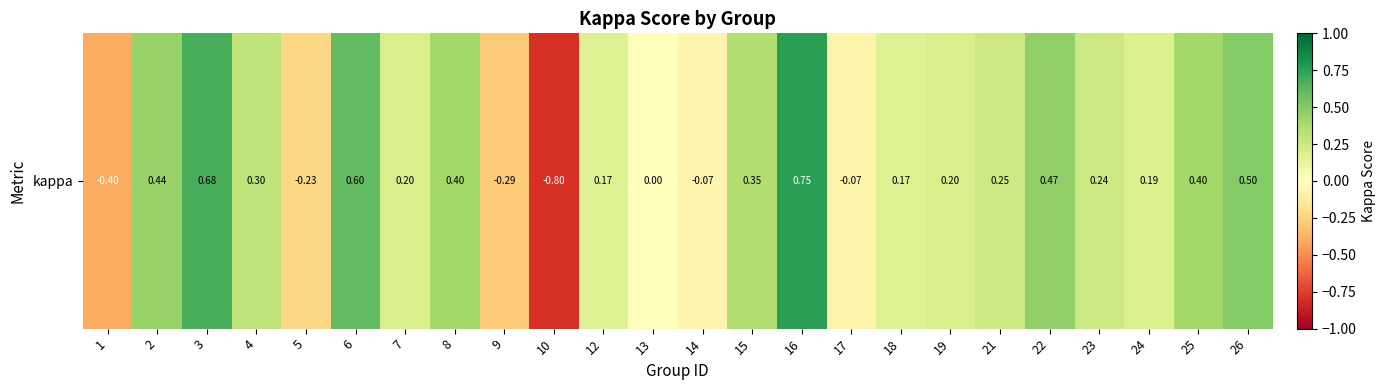

What is the difference between the values at 15 and 5?

0.6